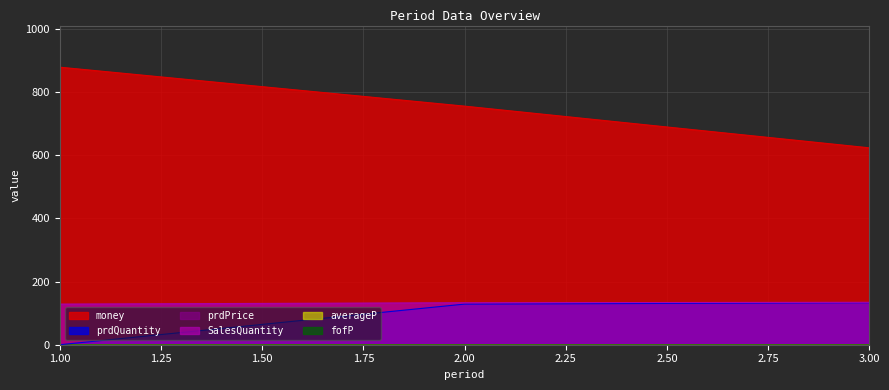

What is the sum of all prdQuantity values?

261.7